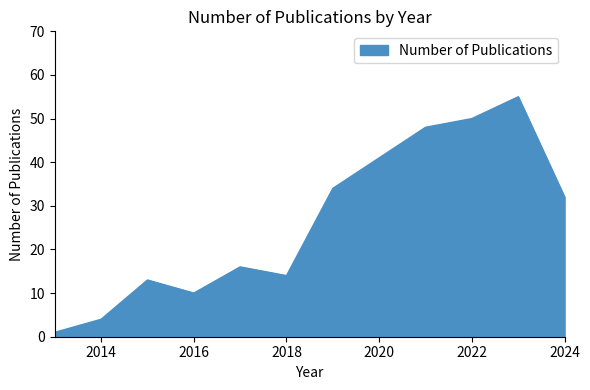

How many categories are shown in the chart?

12